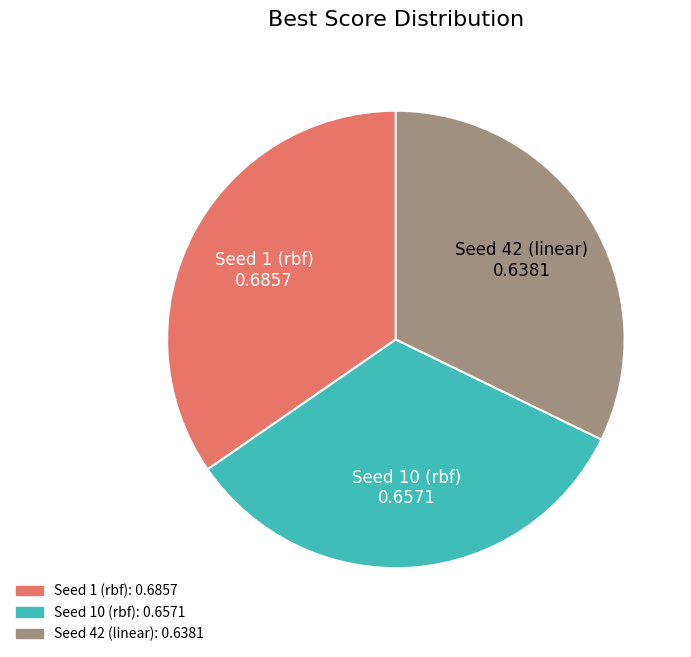

Count the number of slices in the pie.

3